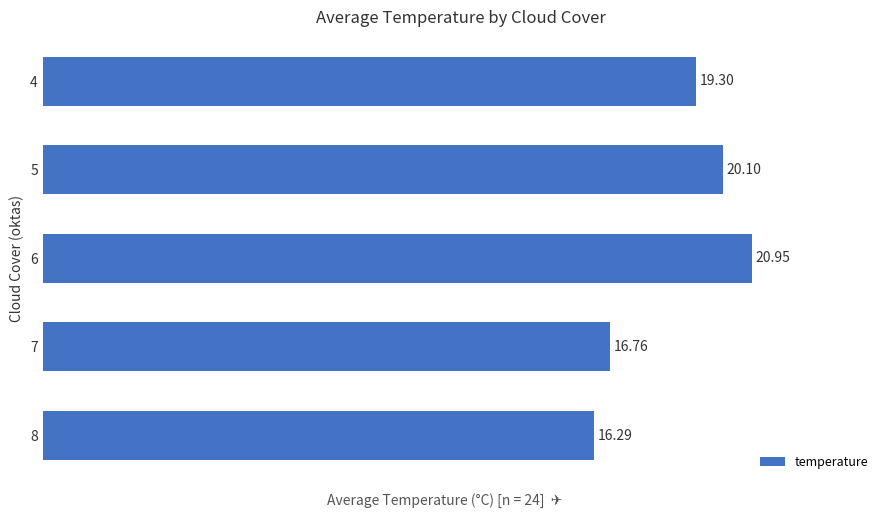

Which has a higher value, 7 or 4?

4